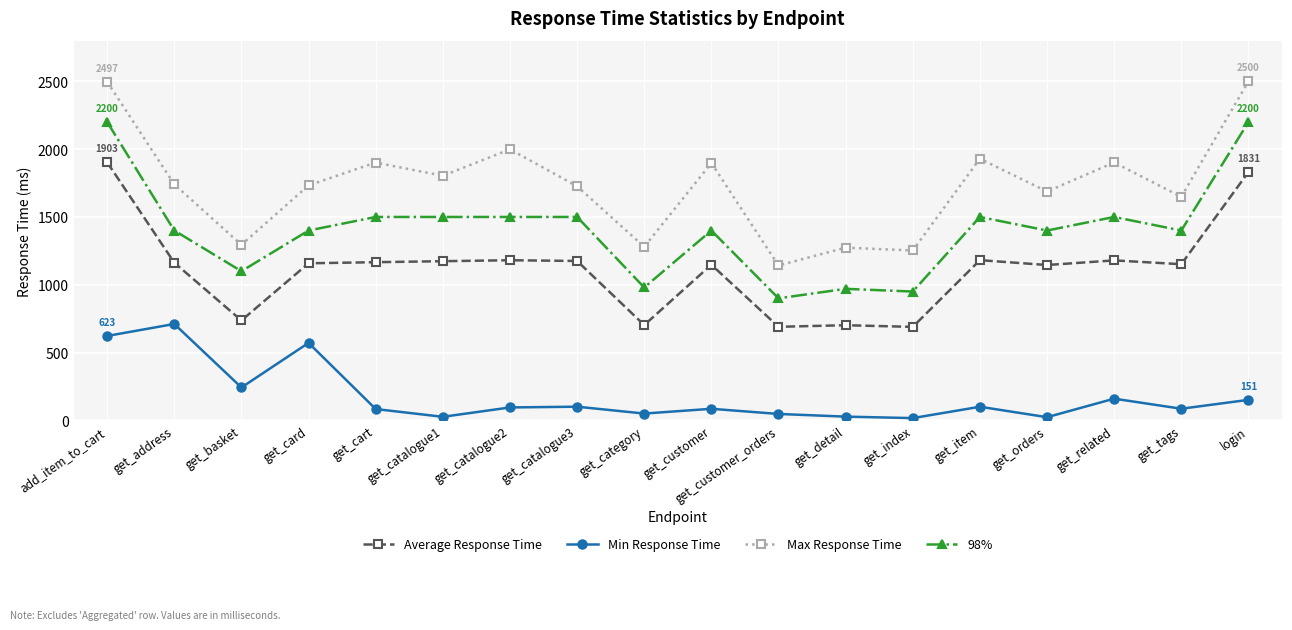

True or false: Max Response Time and Average Response Time cross at least once.

False